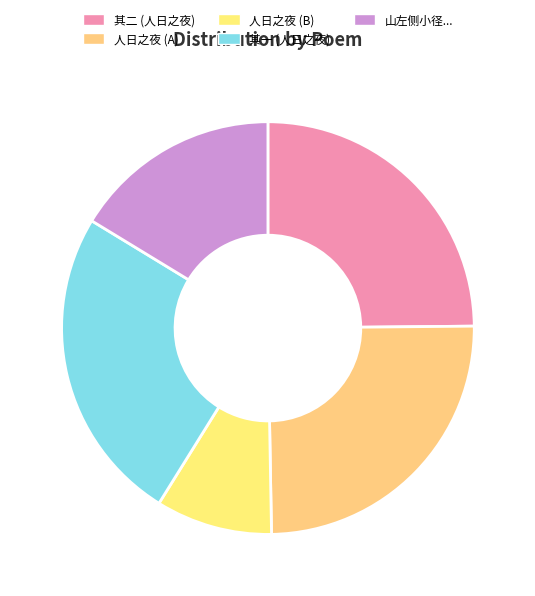

What is the largest slice in the pie chart?

人日之夜家人皆外出独坐成咏